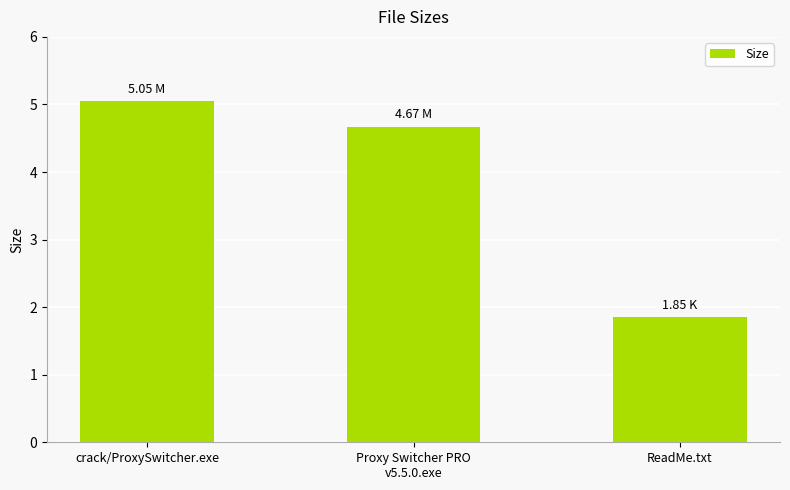

Which label corresponds to the largest value in the chart?

crack/ProxySwitcher.exe